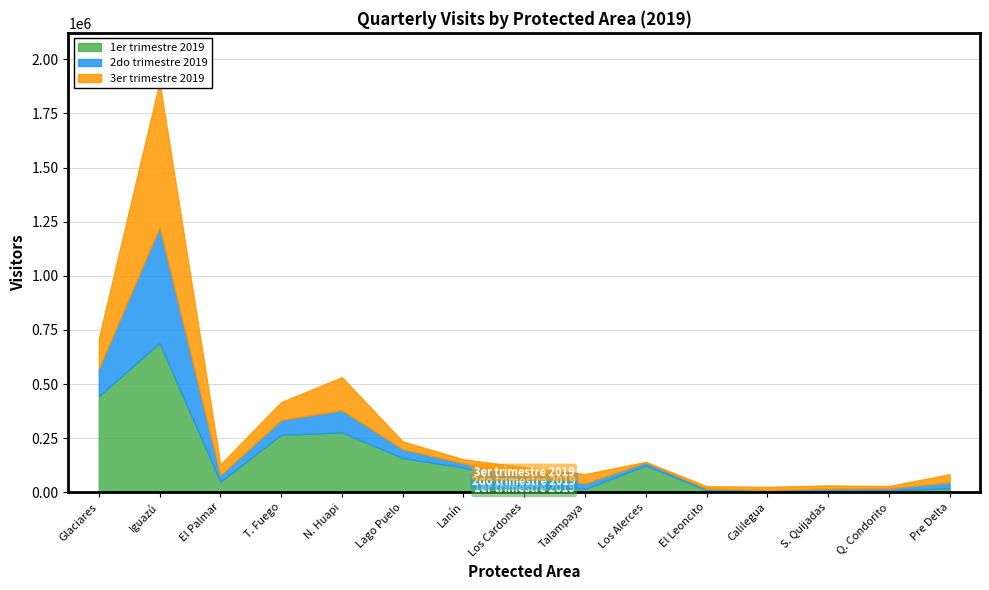

Which category has the highest value in the 2do trimestre 2019 series?

Iguazú